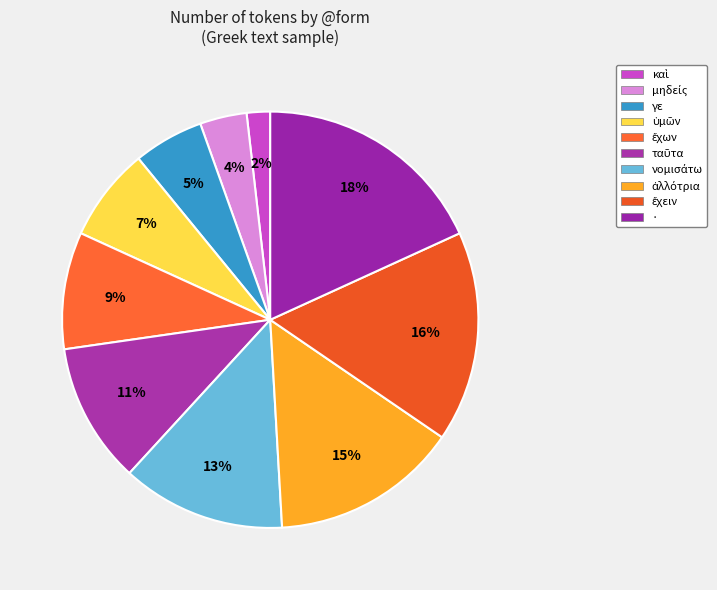

How many slices are in this pie chart?

10